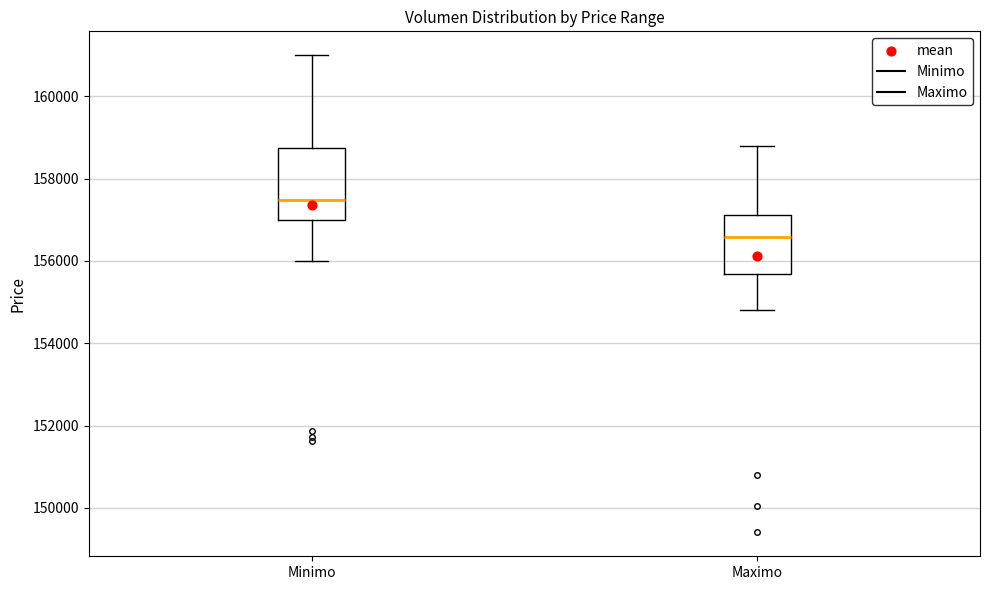

Which box has the lowest median line?

Maximo